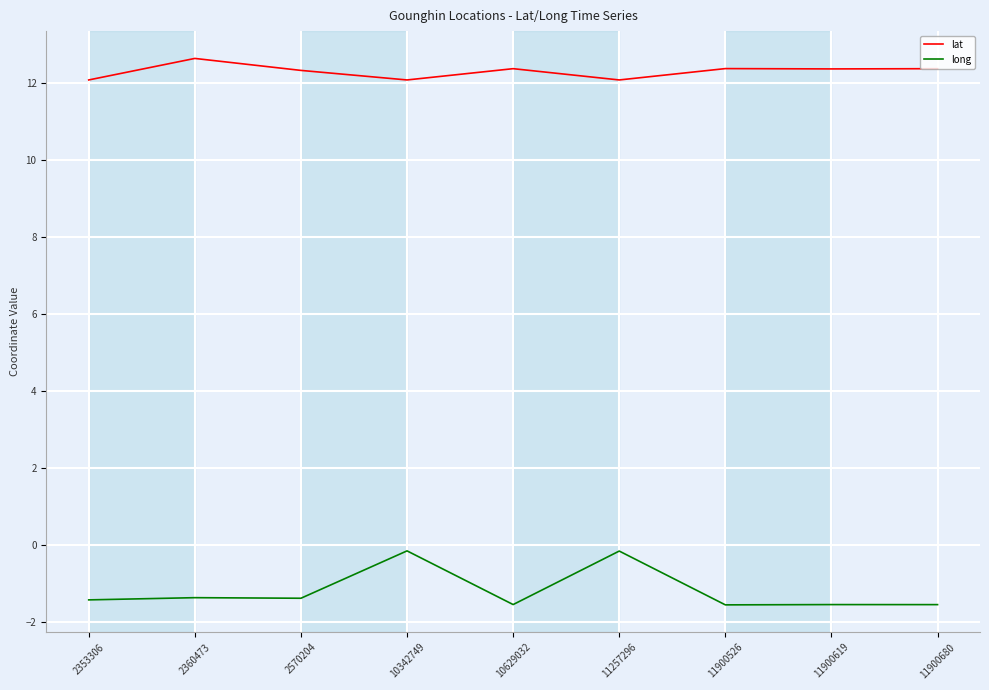

True or false: lat has a value of 20.5 at 2353306.

False